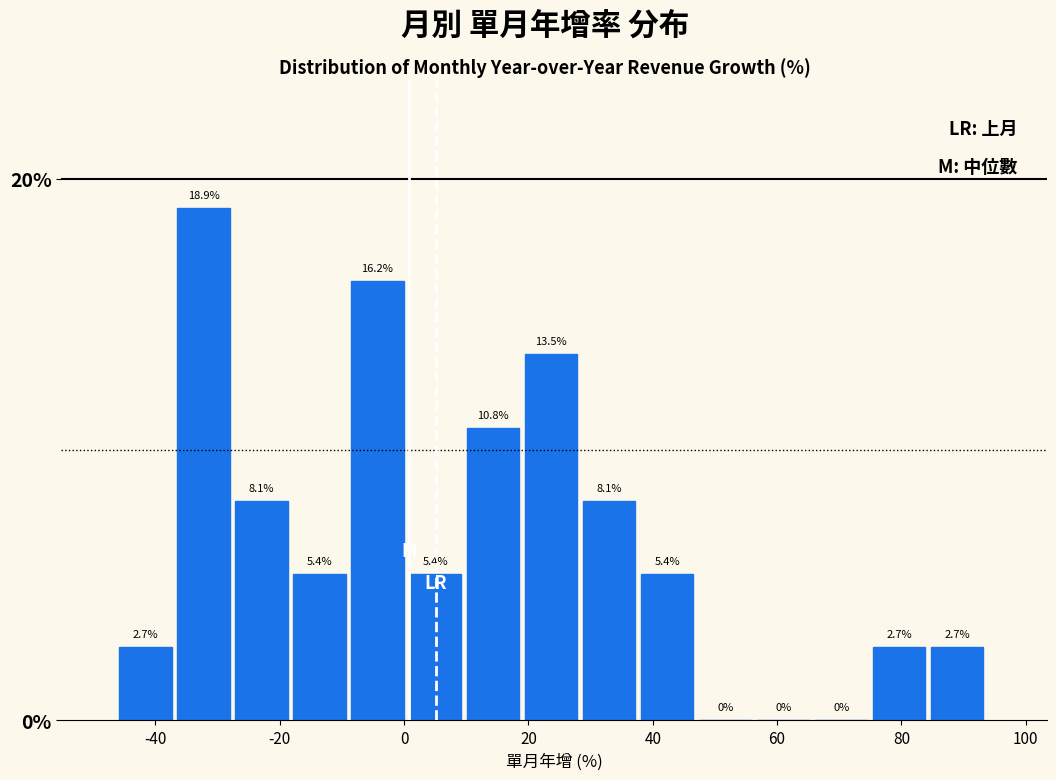

Which range on the x-axis has the tallest bar?

-36 to -28